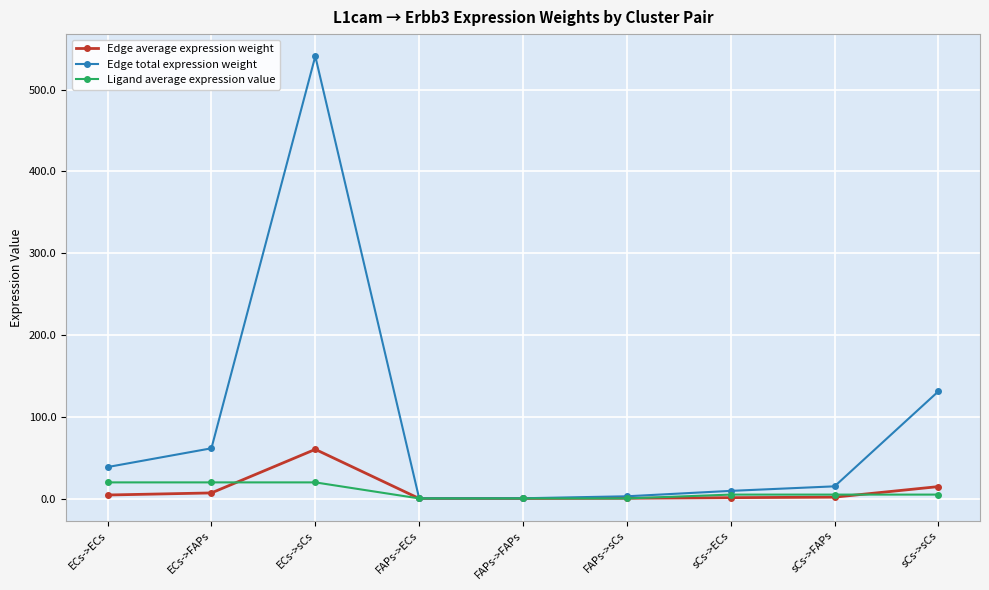

At which category is the sum across all series the highest?

ECs->sCs